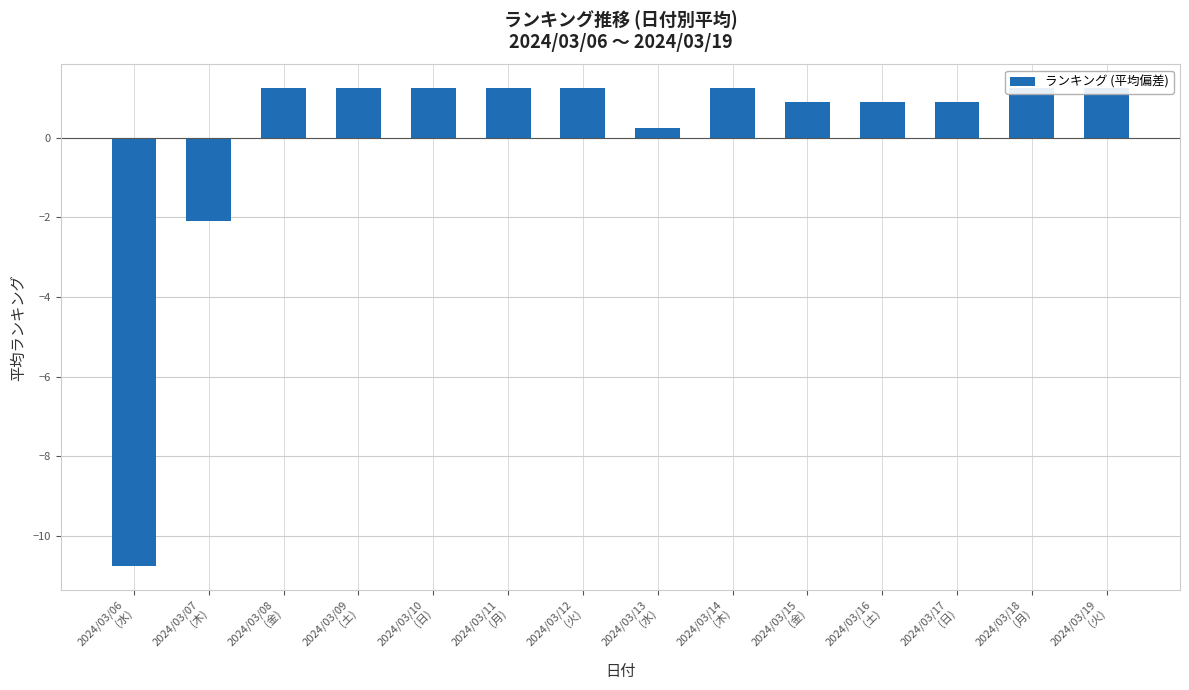

The chart shows a value of 2.2 at 2024/03/18
(月). True or false?

False